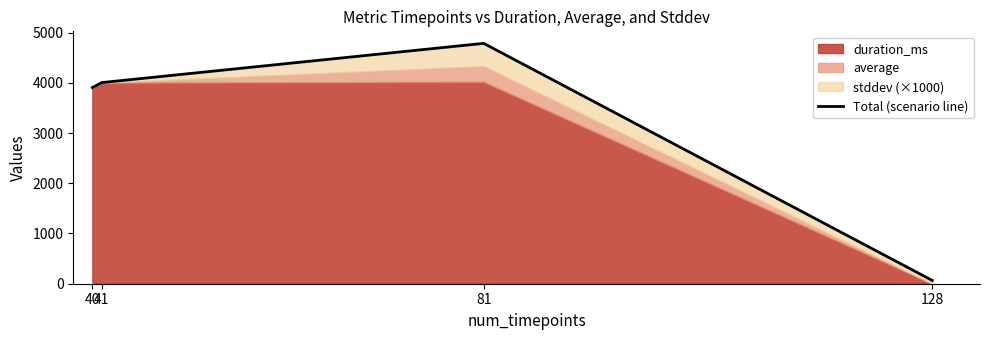

True or false: the data shows 3904.9 at 40.

True